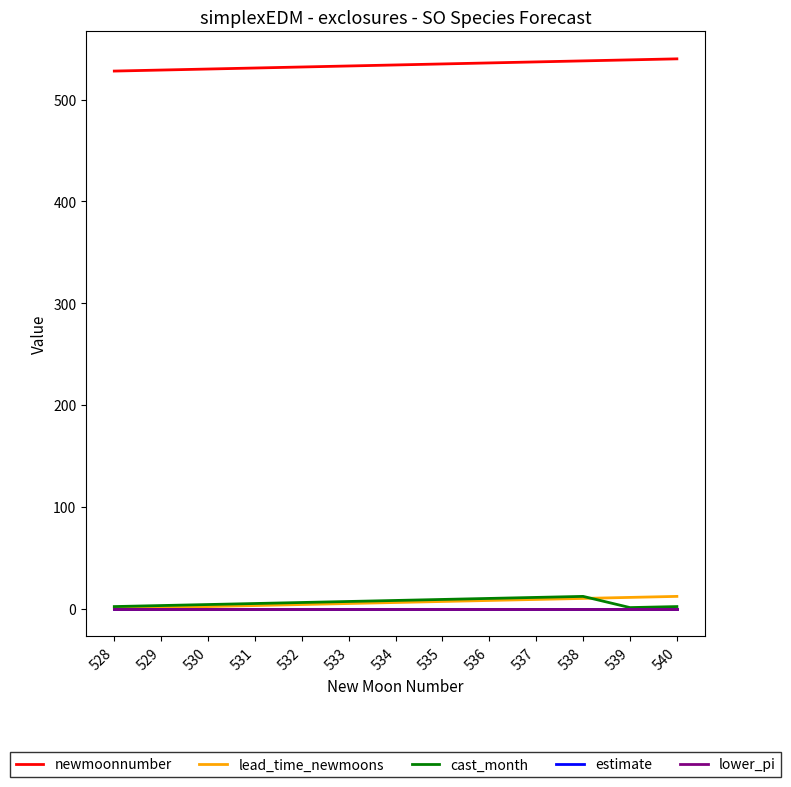

How many values in the cast_month series are below 6?

6